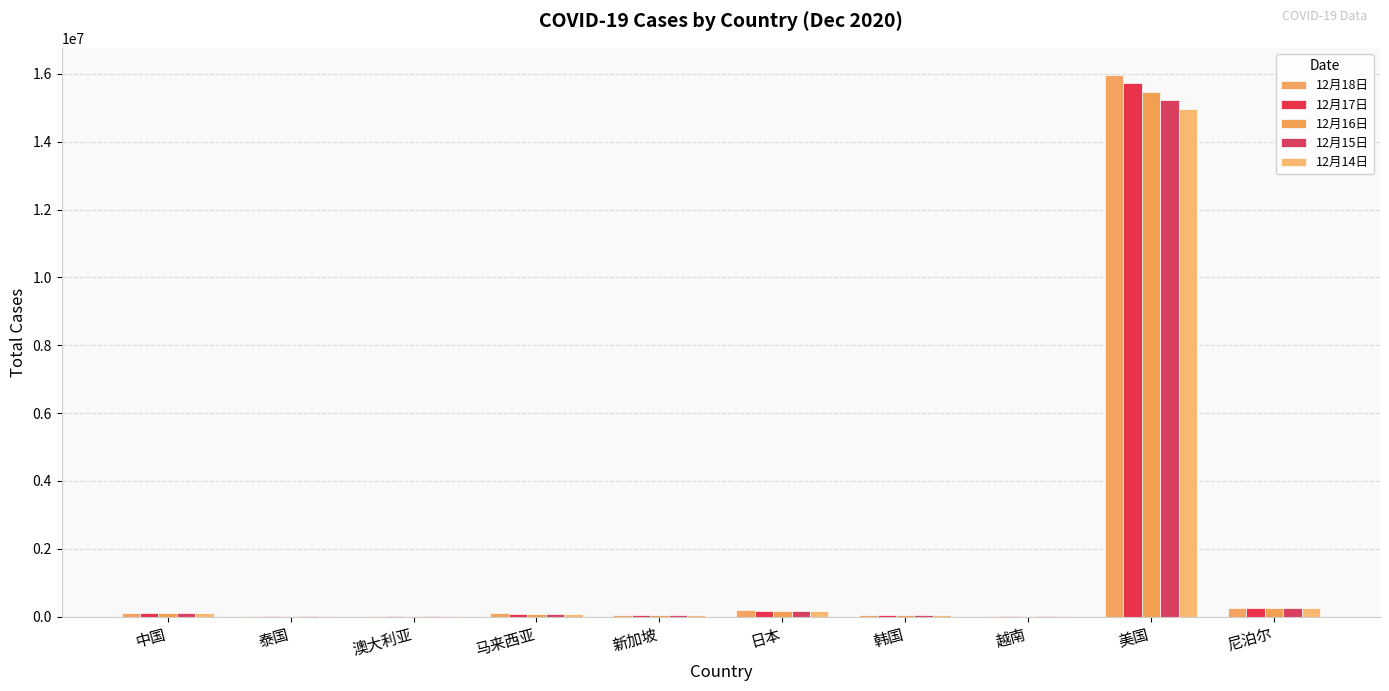

List the labels in order of 12月18日 value, largest first.

美国, 尼泊尔, 日本, 中国, 马来西亚, 新加坡, 韩国, 澳大利亚, 泰国, 越南